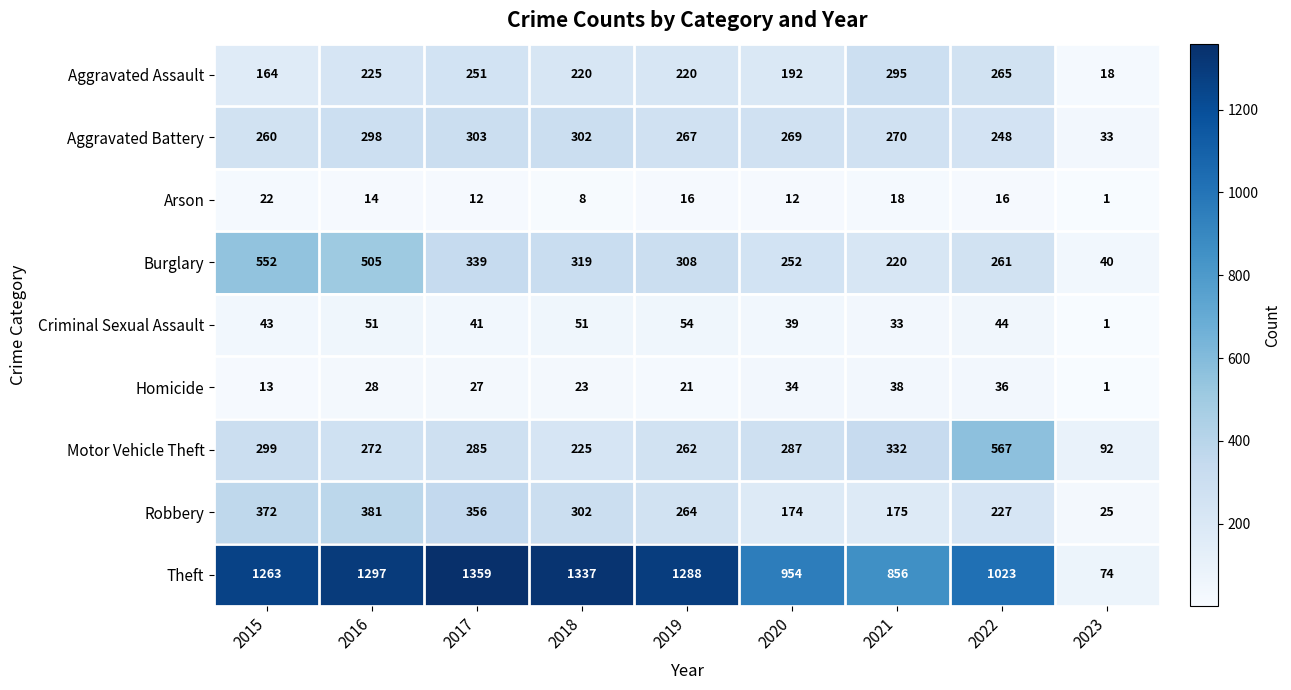

At which label does Burglary reach its peak?

2015